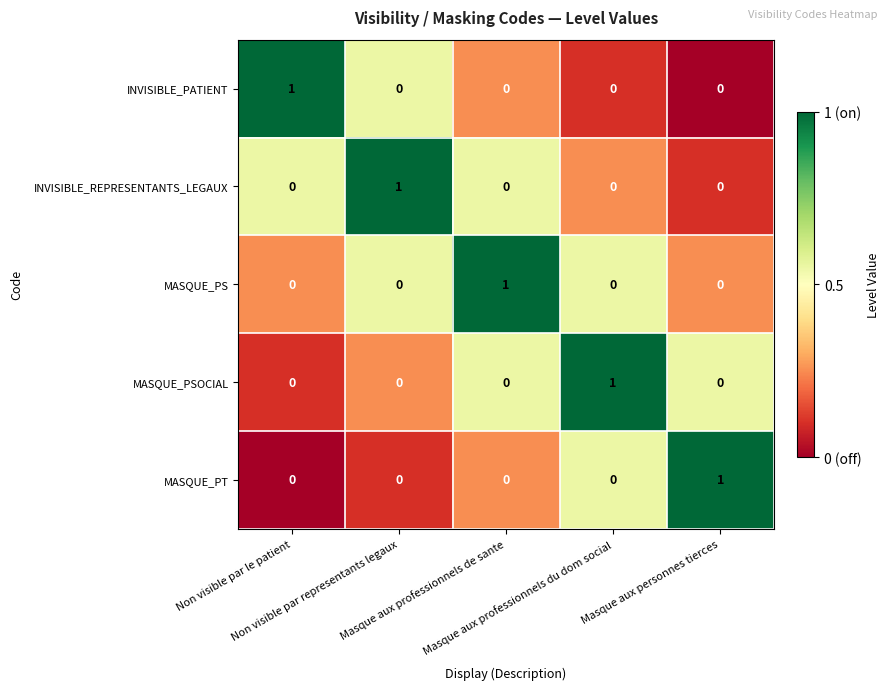

At how many categories does at least one series exceed 0?

5